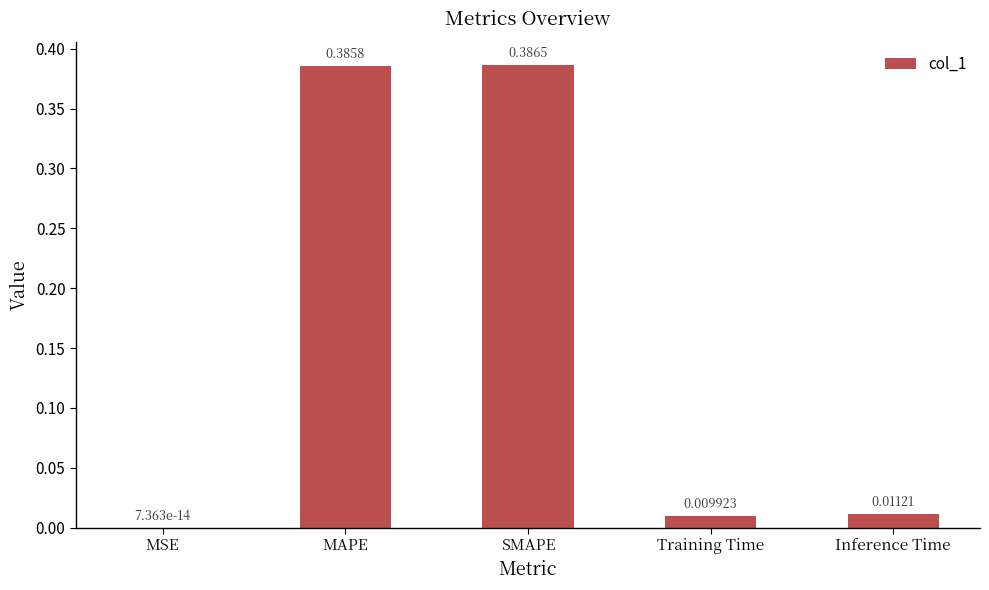

At which label is the value closest to 0?

MSE